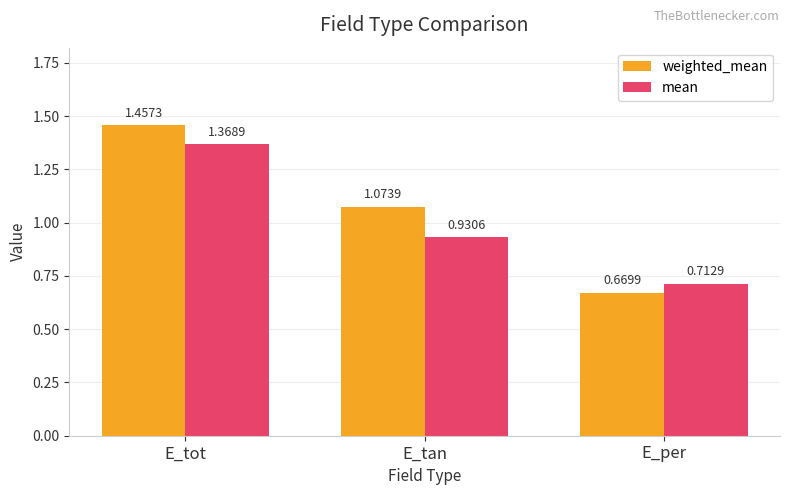

How many bars are there in each group?

2